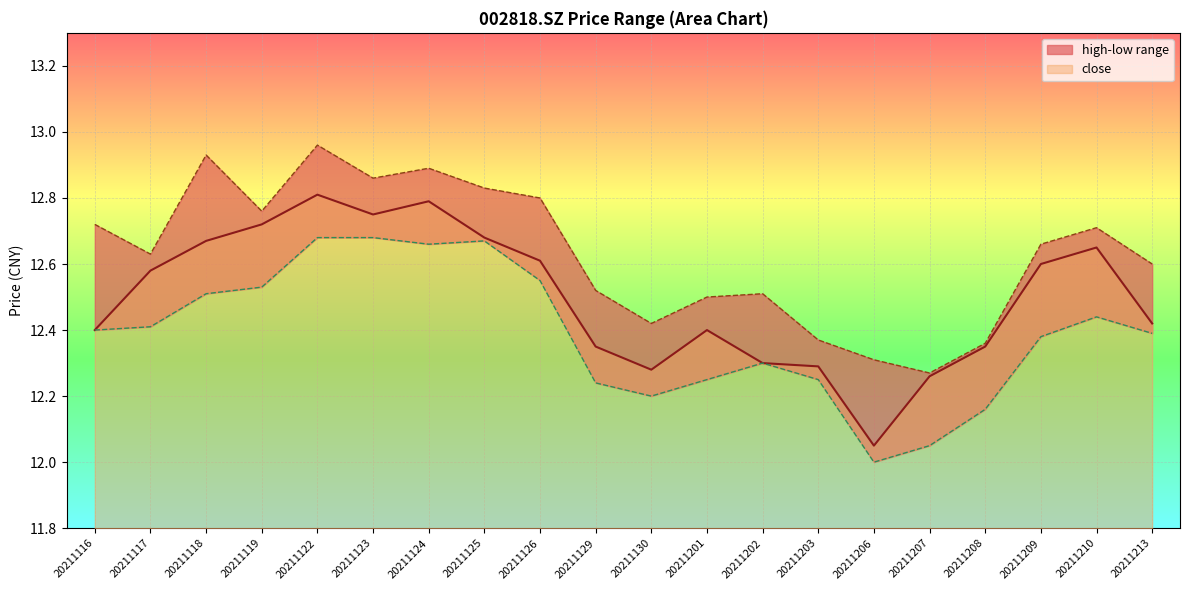

What is the sum of the high values at 20211202 and 20211201?

25.0